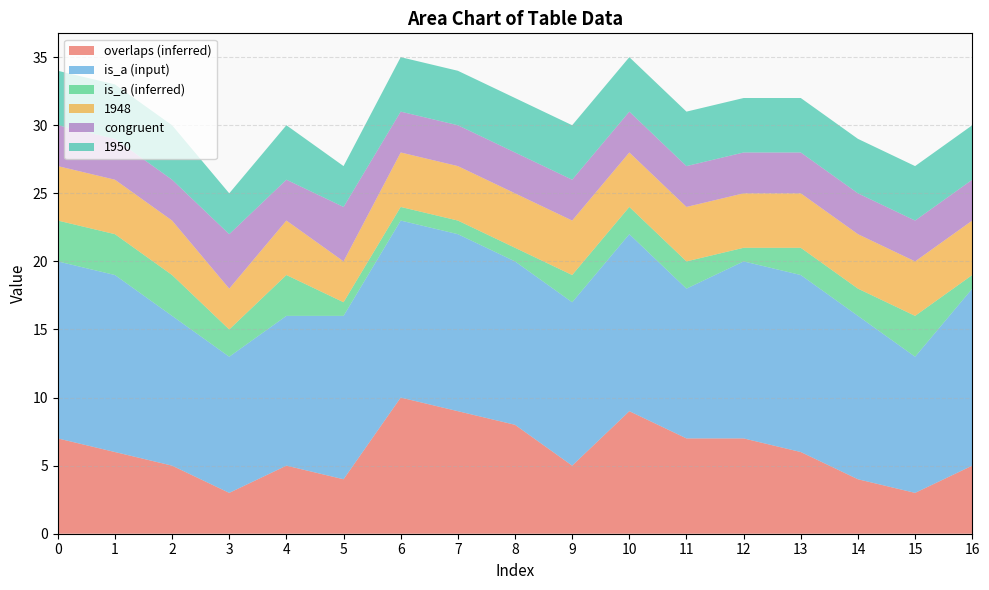

Reading left to right, list all the values displayed in this chart.

overlaps (inferred): 0=7	1=6	2=5	3=3	4=5	5=4	6=10	7=9	8=8	9=5	10=9	11=7	12=7	13=6	14=4	15=3	16=5
is_a (input): 0=13	1=13	2=11	3=10	4=11	5=12	6=13	7=13	8=12	9=12	10=13	11=11	12=13	13=13	14=12	15=10	16=13
is_a (inferred): 0=3	1=3	2=3	3=2	4=3	5=1	6=1	7=1	8=1	9=2	10=2	11=2	12=1	13=2	14=2	15=3	16=1
1948: 0=4	1=4	2=4	3=3	4=4	5=3	6=4	7=4	8=4	9=4	10=4	11=4	12=4	13=4	14=4	15=4	16=4
congruent: 0=3	1=3	2=3	3=4	4=3	5=4	6=3	7=3	8=3	9=3	10=3	11=3	12=3	13=3	14=3	15=3	16=3
1950: 0=4	1=4	2=4	3=3	4=4	5=3	6=4	7=4	8=4	9=4	10=4	11=4	12=4	13=4	14=4	15=4	16=4